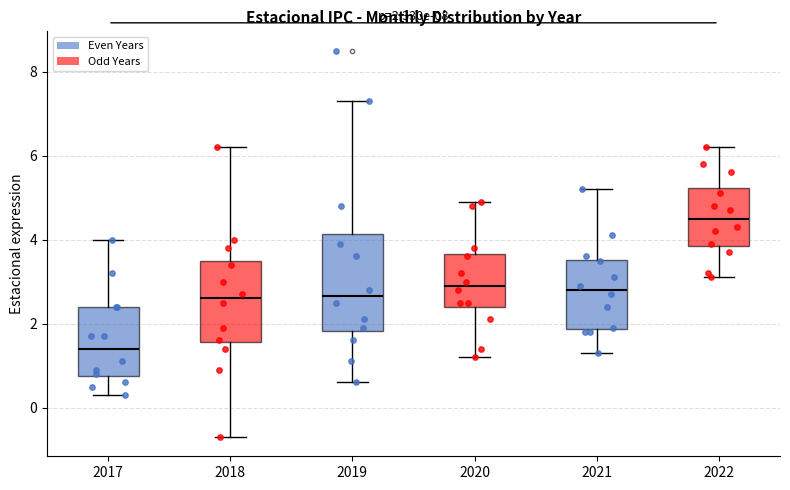

Which box's median line is the highest?

2022